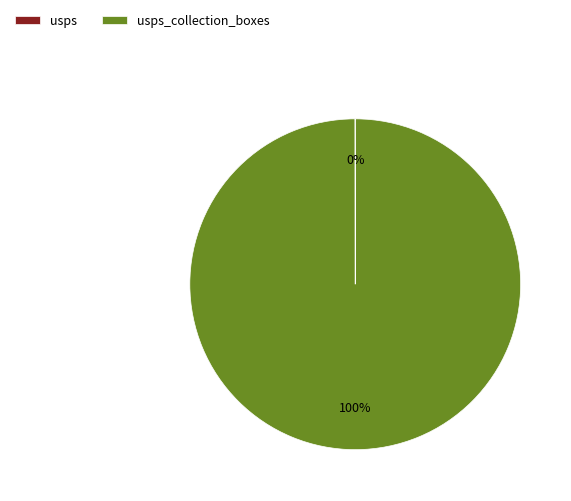

Does any single category account for the majority?

Yes